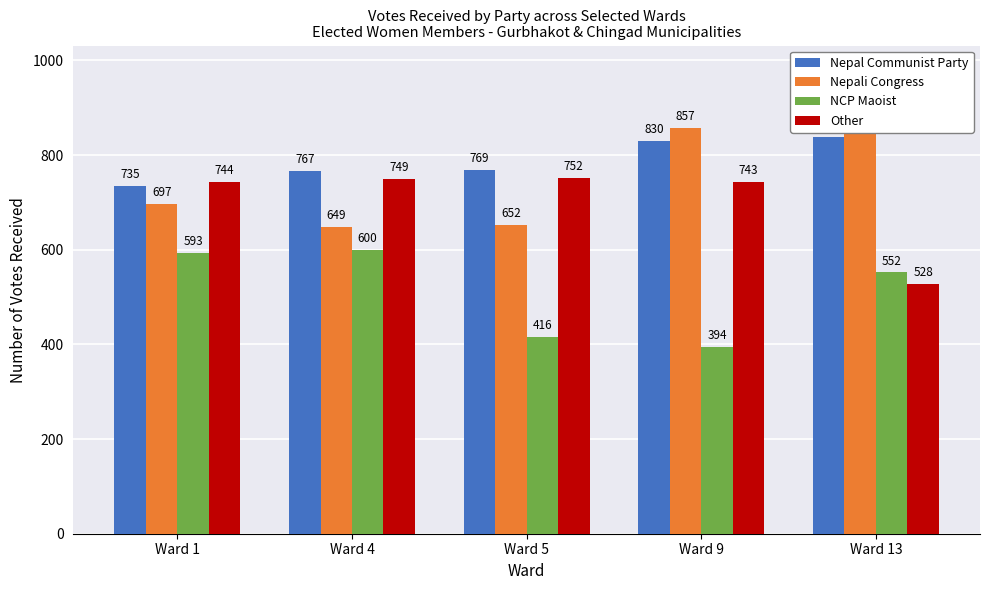

The Nepali Congress series shows 874 at Ward 13. True or false?

True